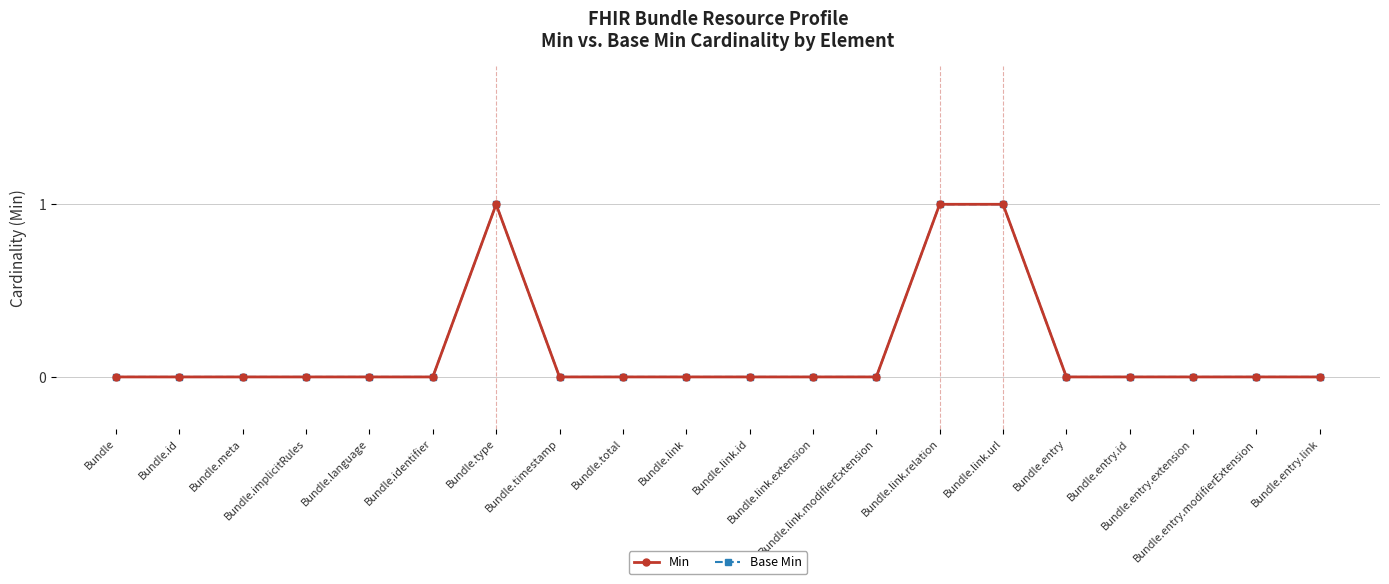

Is this an area chart (filled region under the line)?

No